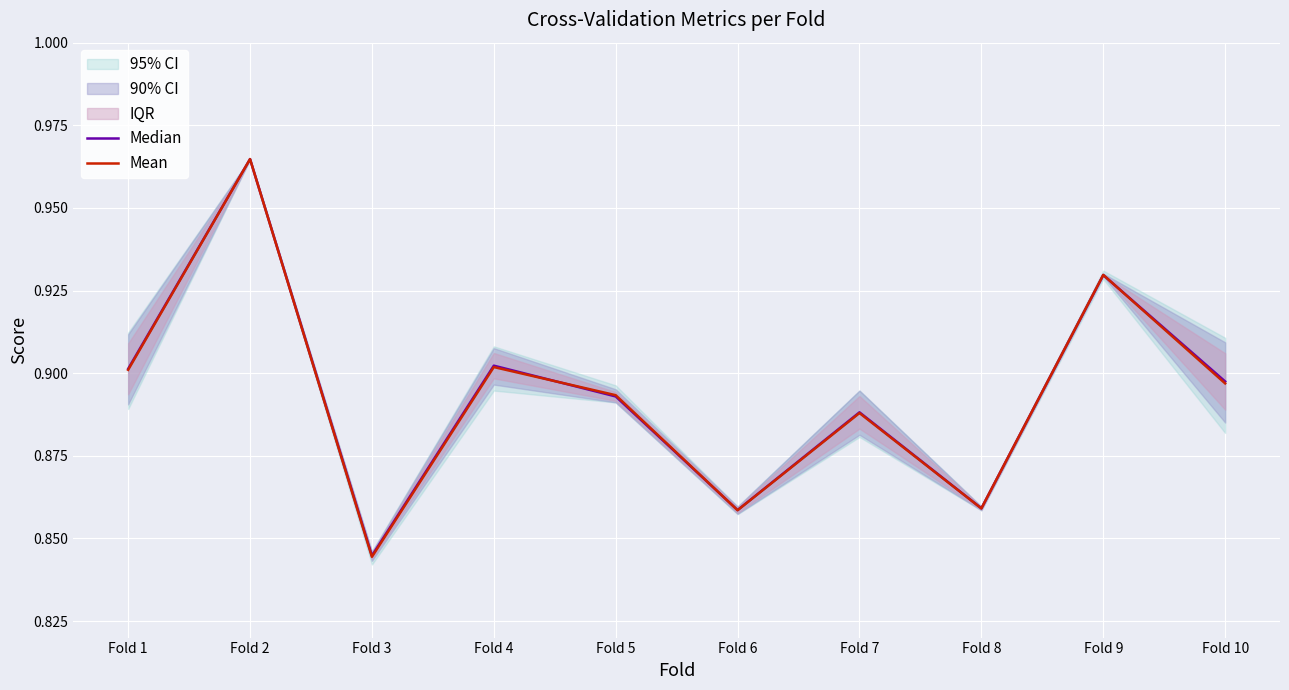

How many lines are shown in the chart?

2